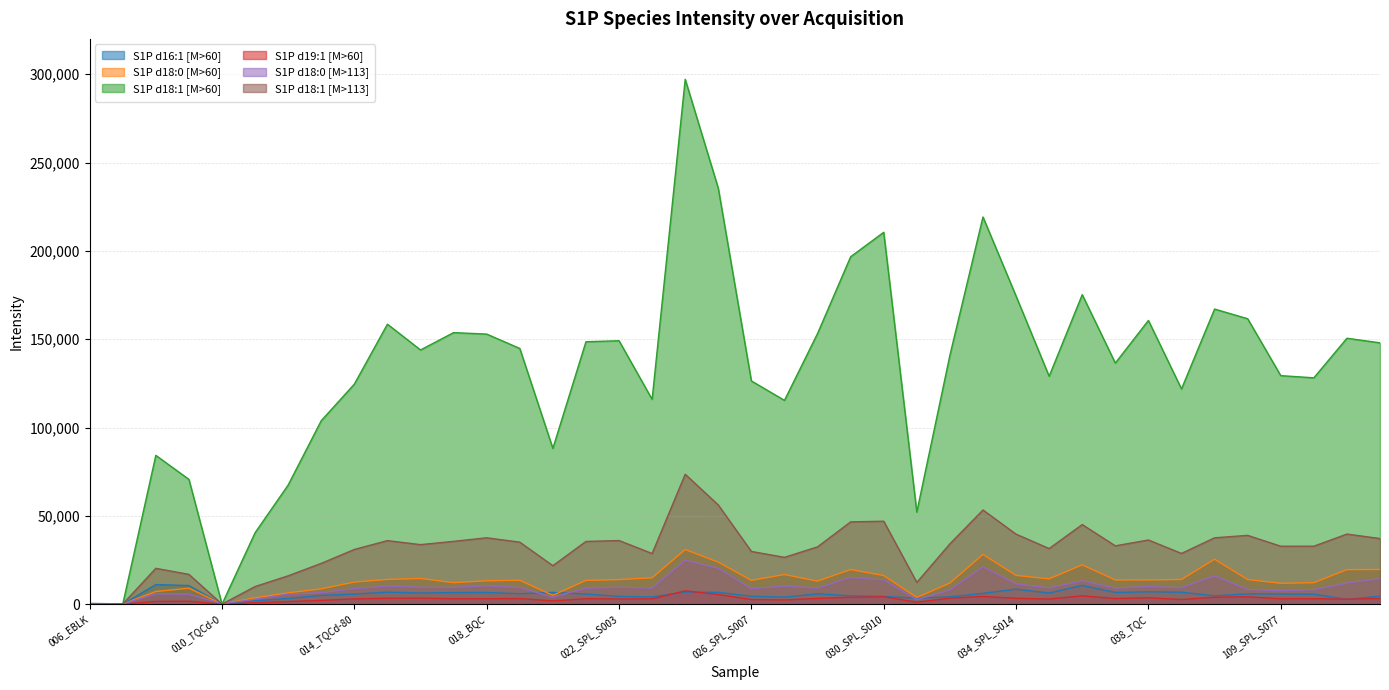

Rank the series by their maximum value, from lowest to highest.

S1P d19:1 [M>60], S1P d16:1 [M>60], S1P d18:0 [M>113], S1P d18:0 [M>60], S1P d18:1 [M>113], S1P d18:1 [M>60]